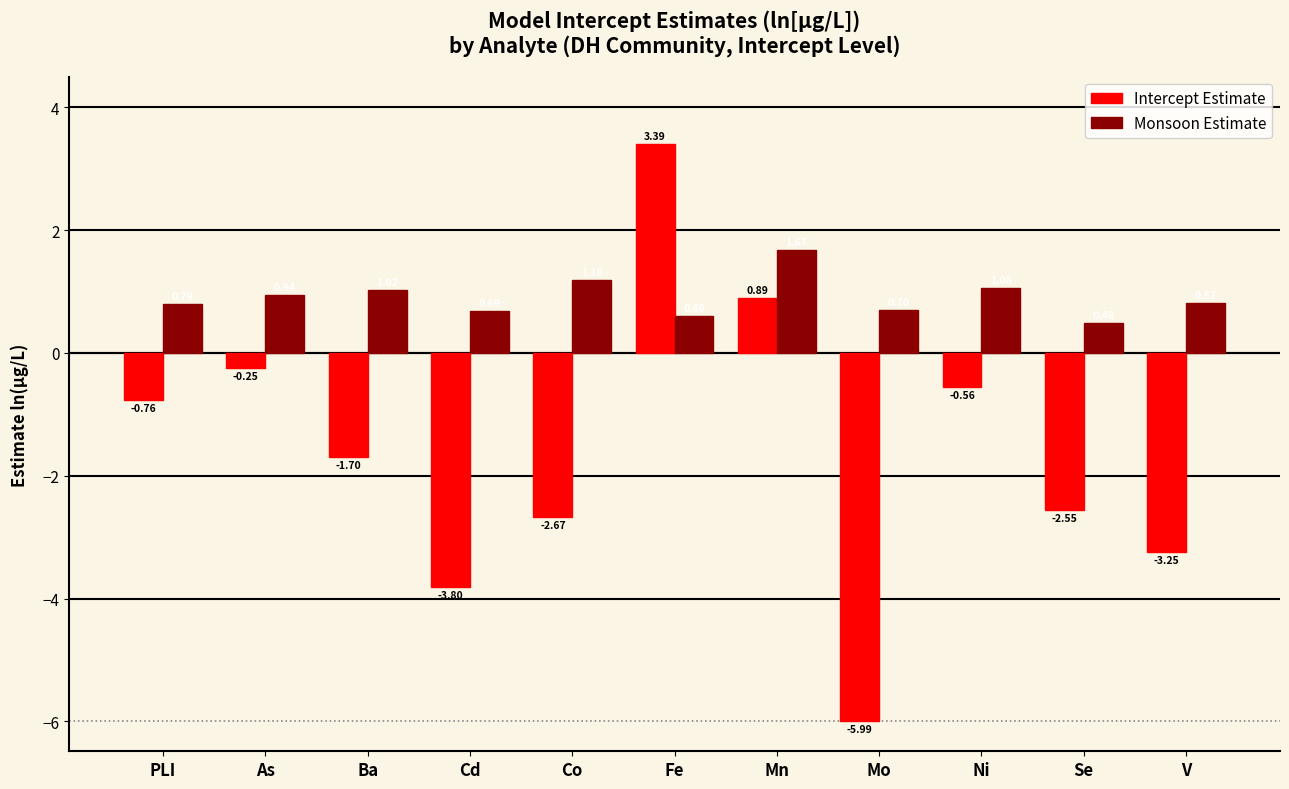

Which category has the lowest value in the Intercept Estimate series?

Mo